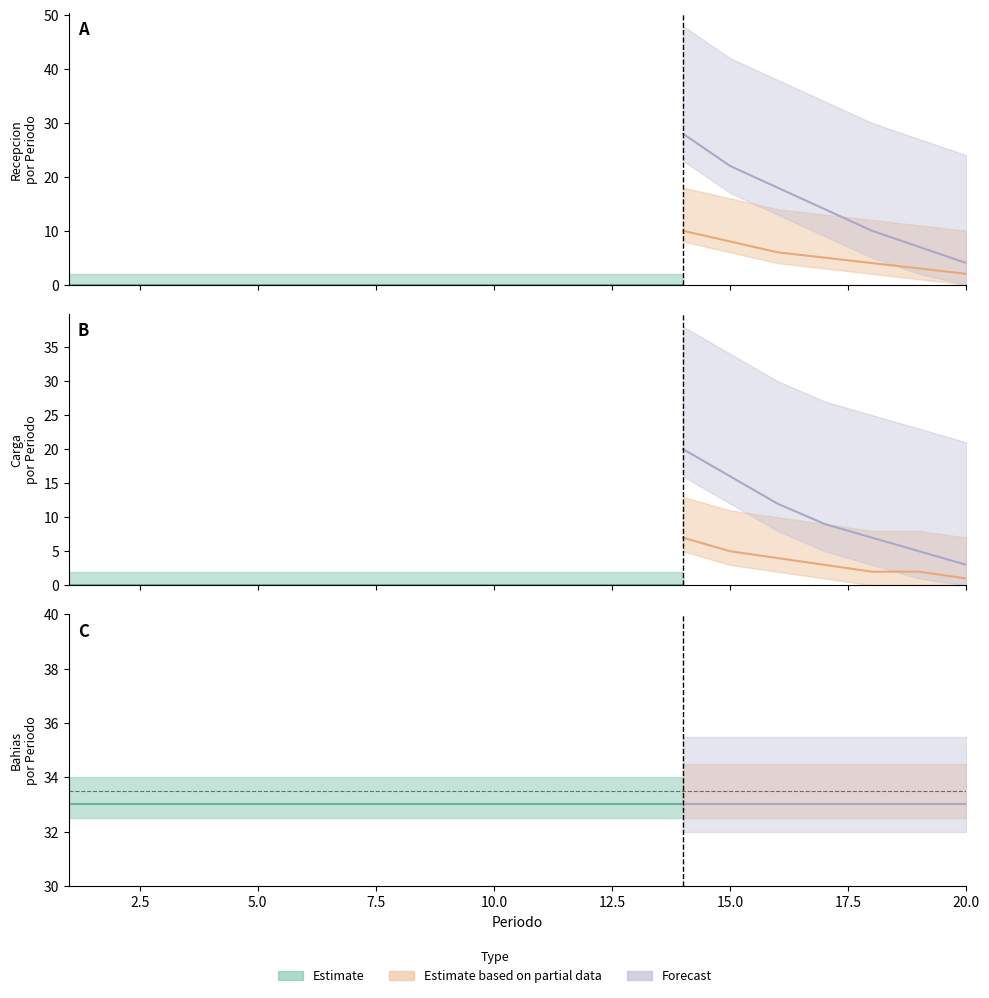

True or false: BloqueID has a value of 1 at 3.

False